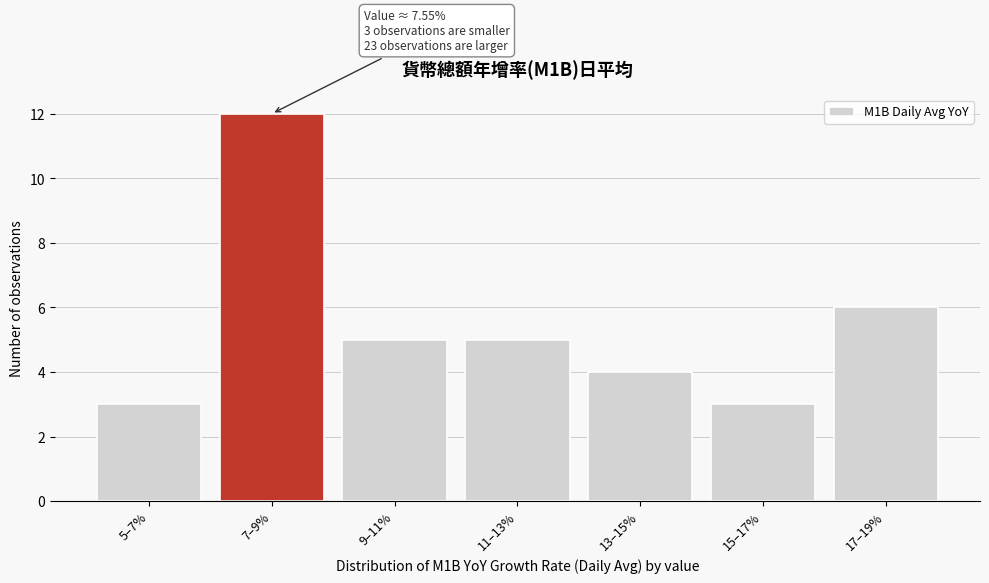

Reading left to right, transcribe all the data shown in this chart.

3	12	5	5	4	3	6